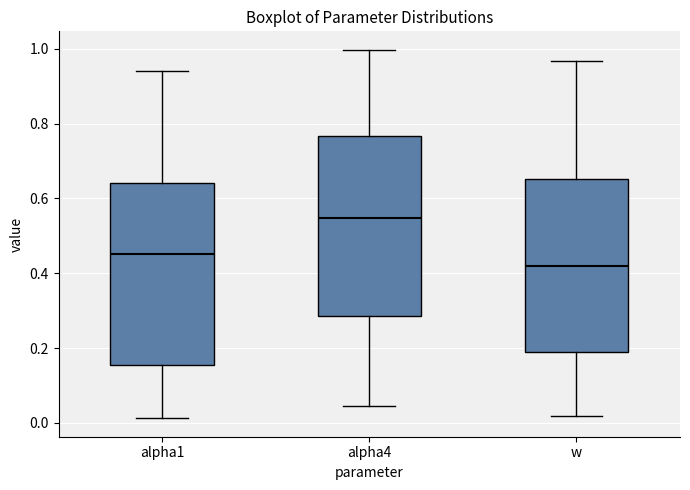

Reading left to right, read every box against the y-axis: the position of its median line, the range the box covers, and the ends of its whiskers. The values are not printed on the chart, so give them approximately, as read against the axis.

alpha1: median 0.46, box 0.16 to 0.64, whiskers 0.02 to 0.94
alpha4: median 0.54, box 0.28 to 0.76, whiskers 0.04 to 1.00
w: median 0.42, box 0.20 to 0.66, whiskers 0.02 to 0.96